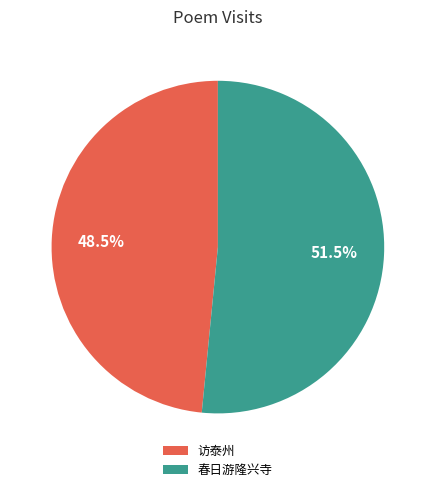

Which category has the biggest portion of the pie?

春日游隆兴寺